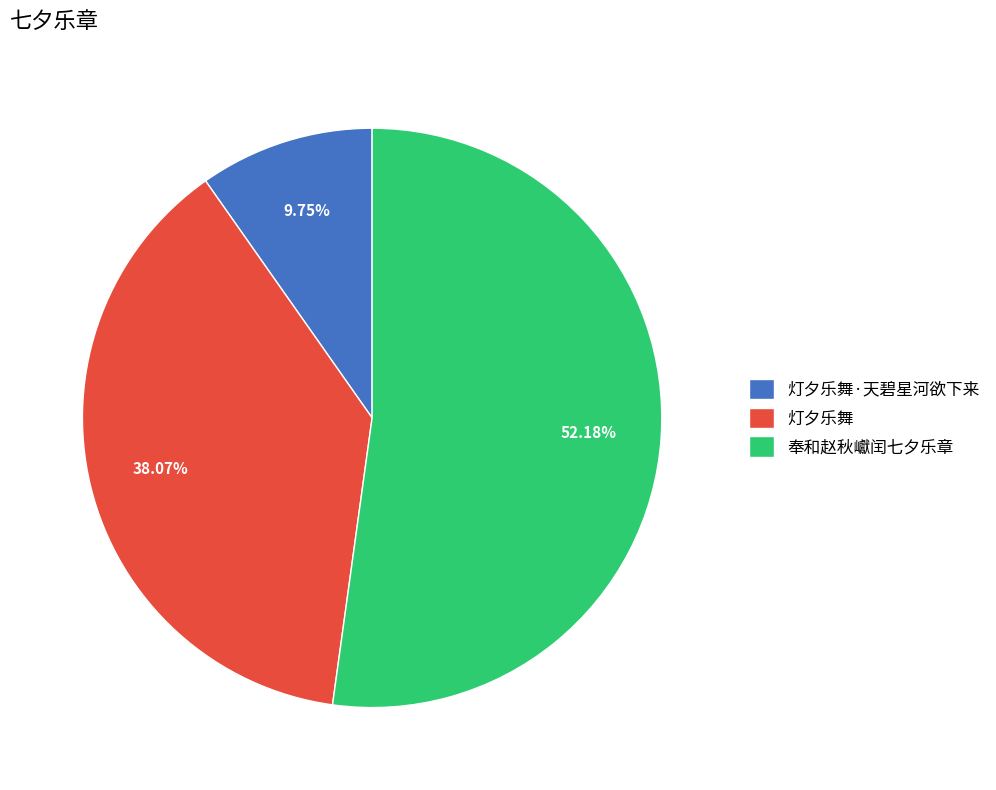

What is the total percentage of 灯夕乐舞·天碧星河欲下来 and 奉和赵秋巘闰七夕乐章?

61.9%